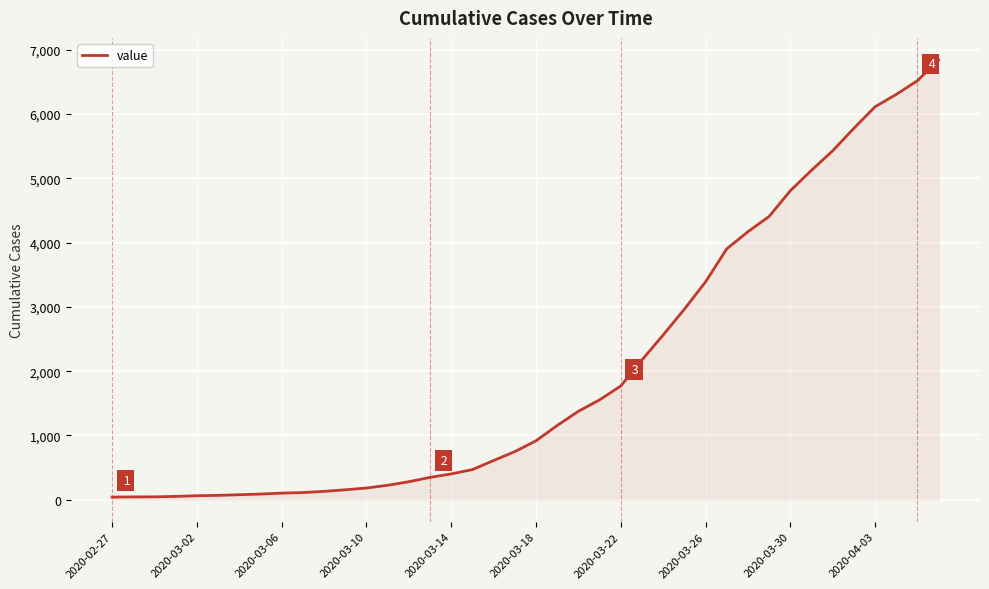

What is the greatest value displayed?

6844